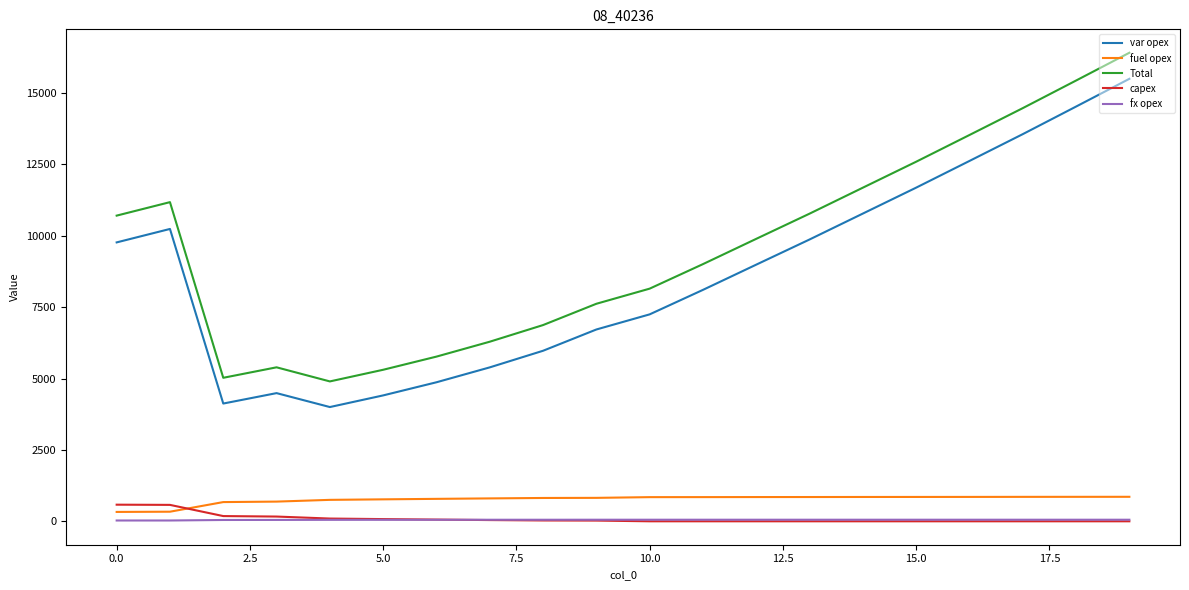

Which series has the largest total across all categories?

Total